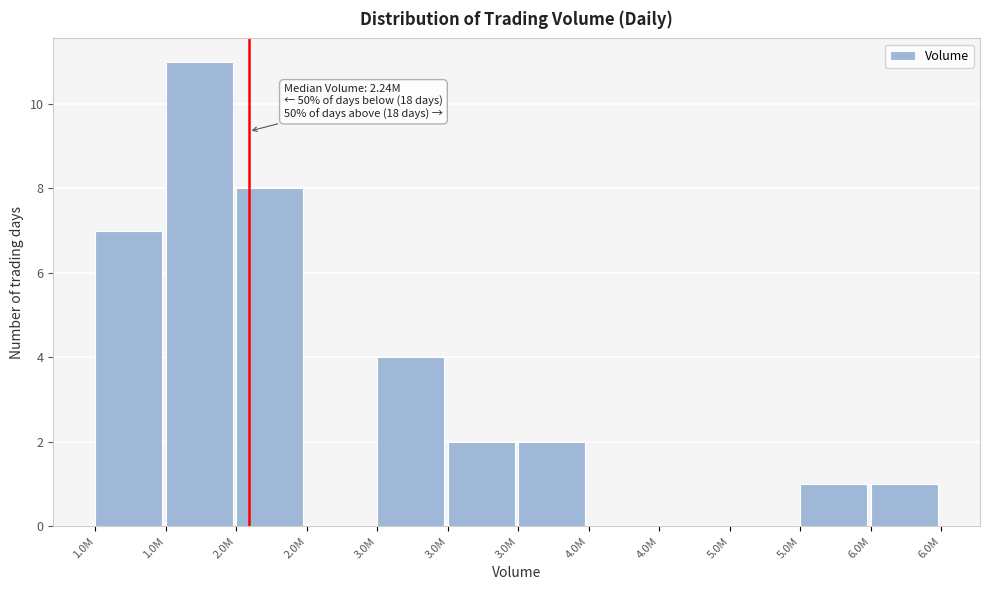

How many distinct data groups are displayed?

1